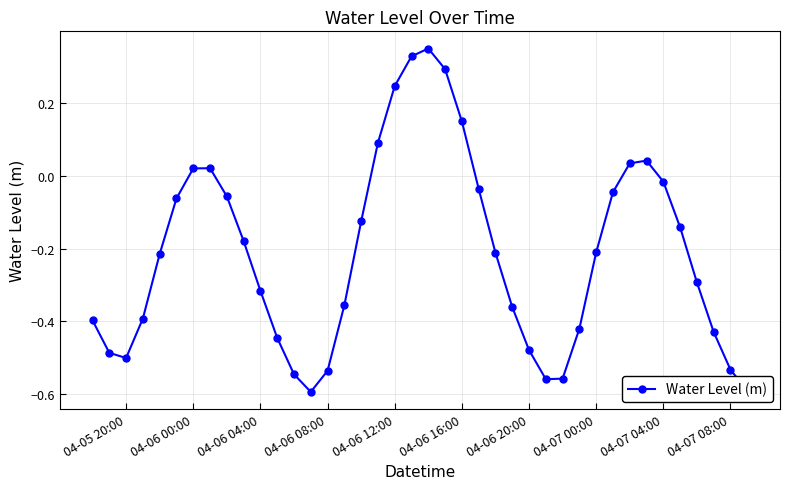

How many negative values are there?

30